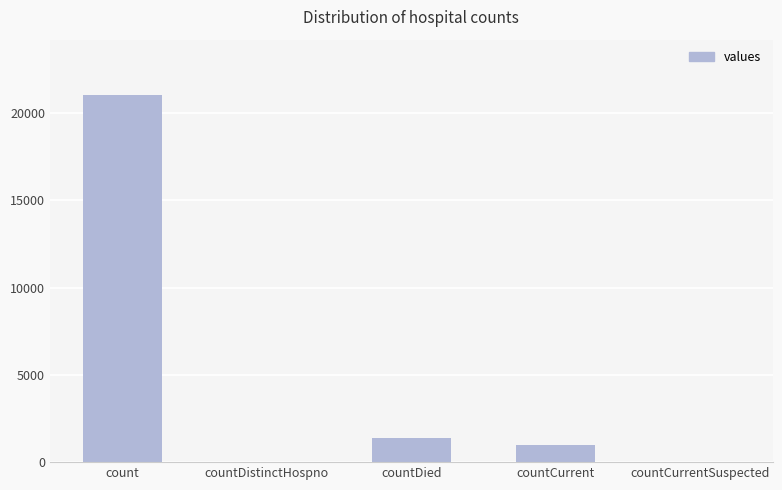

Count the number of data series in this chart.

1